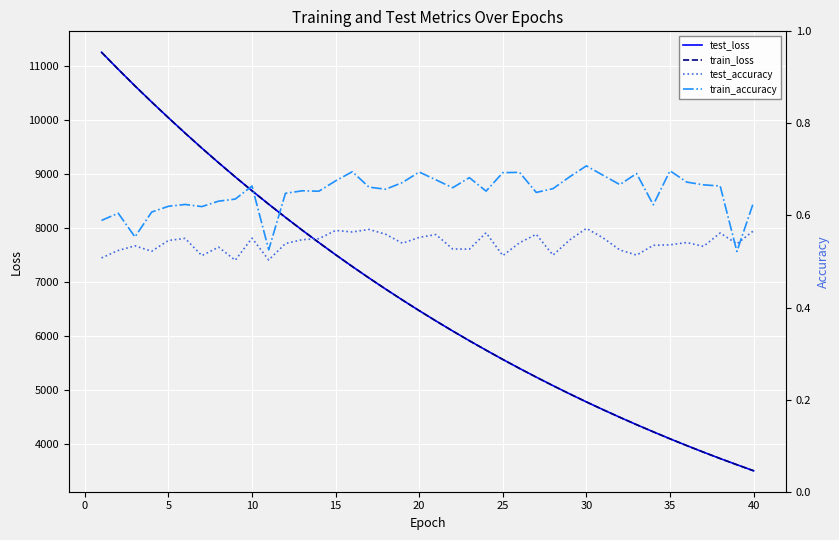

What is the minimum value for train_loss?

3511.0